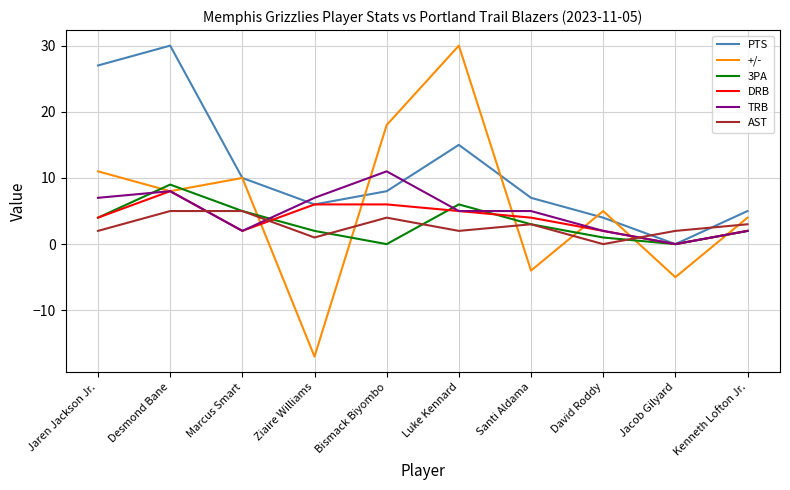

The value of DRB at Ziaire Williams is 9. True or false?

False